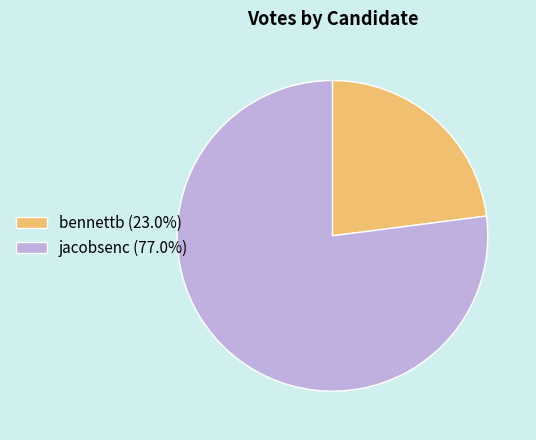

How many slices are in this pie chart?

2